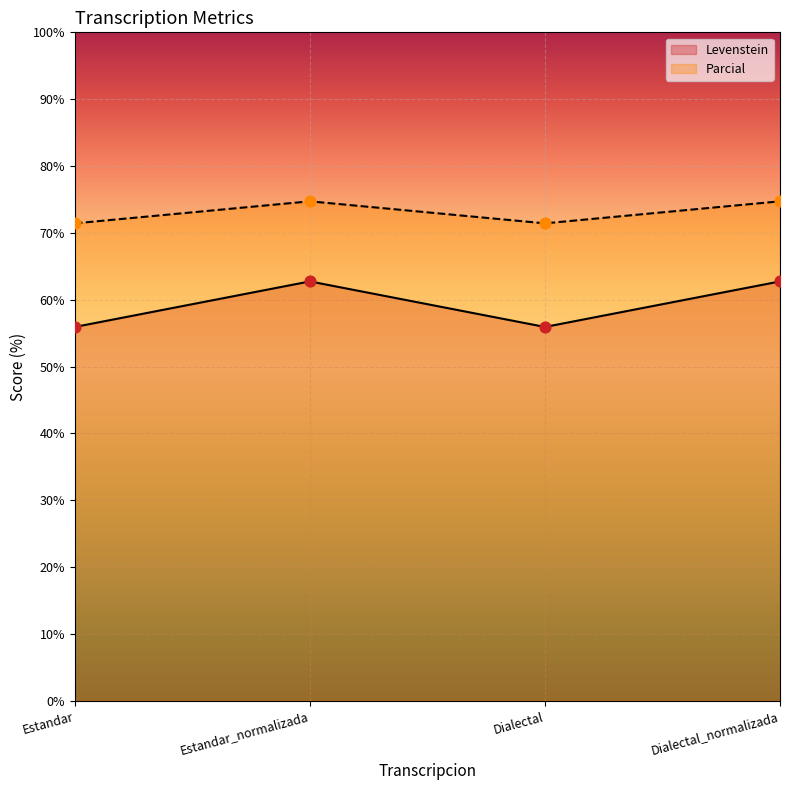

What are all the series names shown in the legend?

Levenstein, Parcial